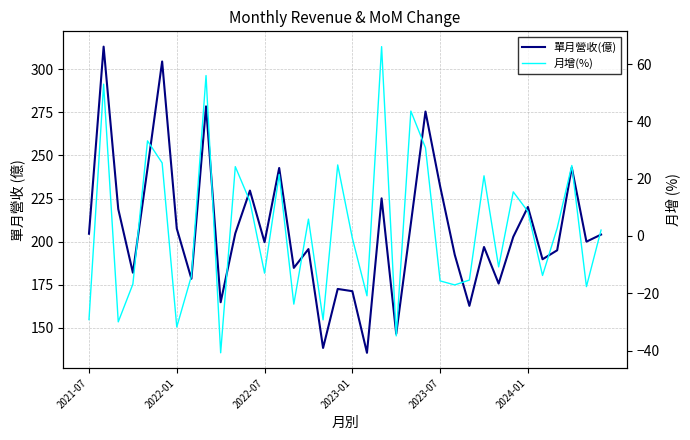

What is the difference between the highest and lowest values at 2022-01?

239.4